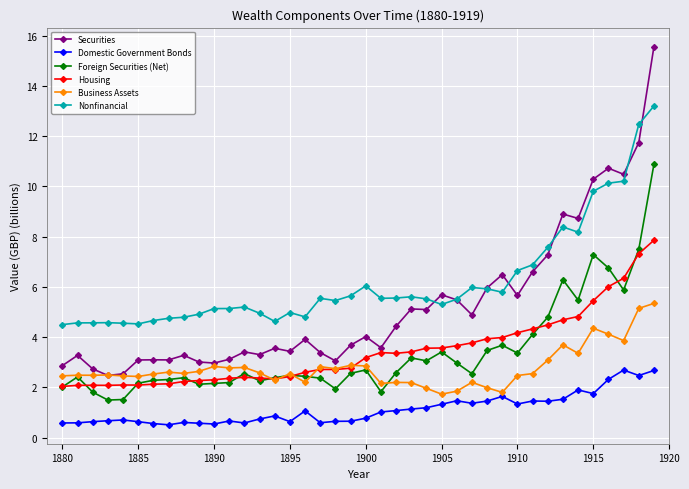

True or false: Foreign Securities (Net) and Securities cross at least once.

False